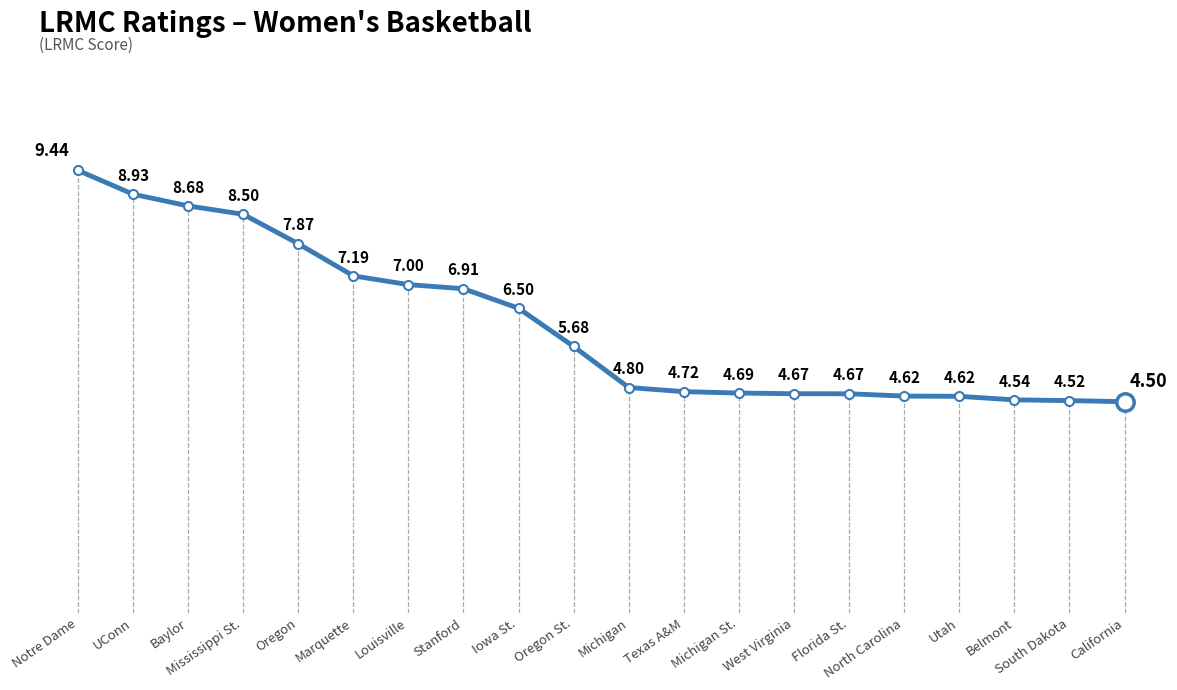

How many distinct data groups are displayed?

1